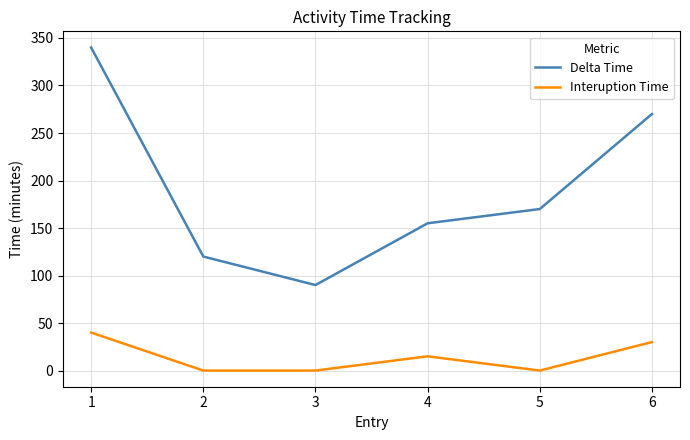

Which series changed the most between 1 and 2?

Delta Time